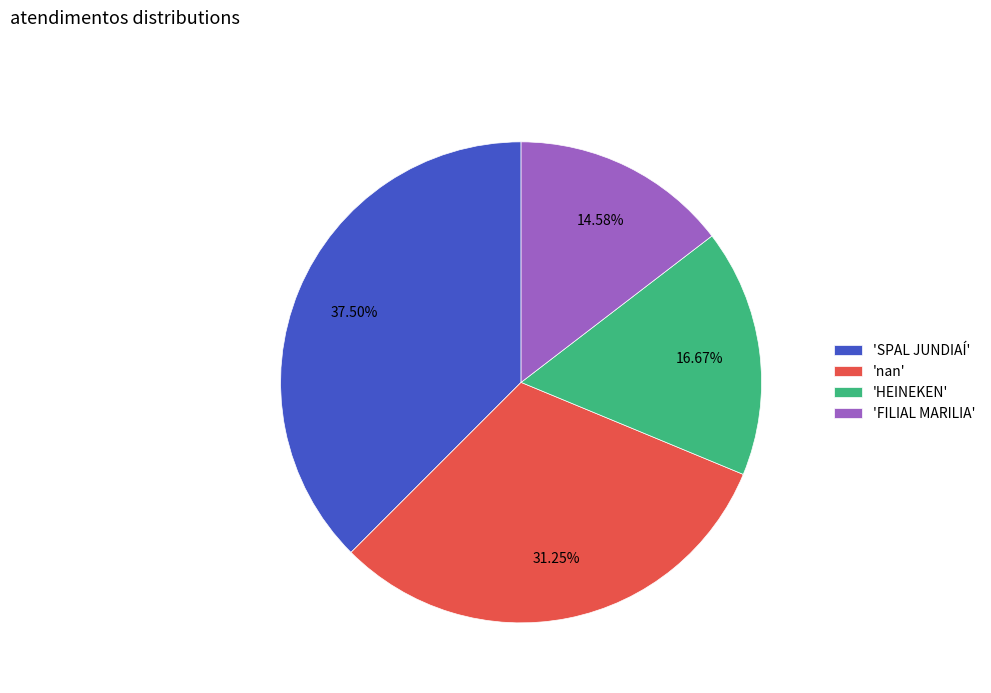

What is the largest slice in the pie chart?

'SPAL JUNDIAÍ'